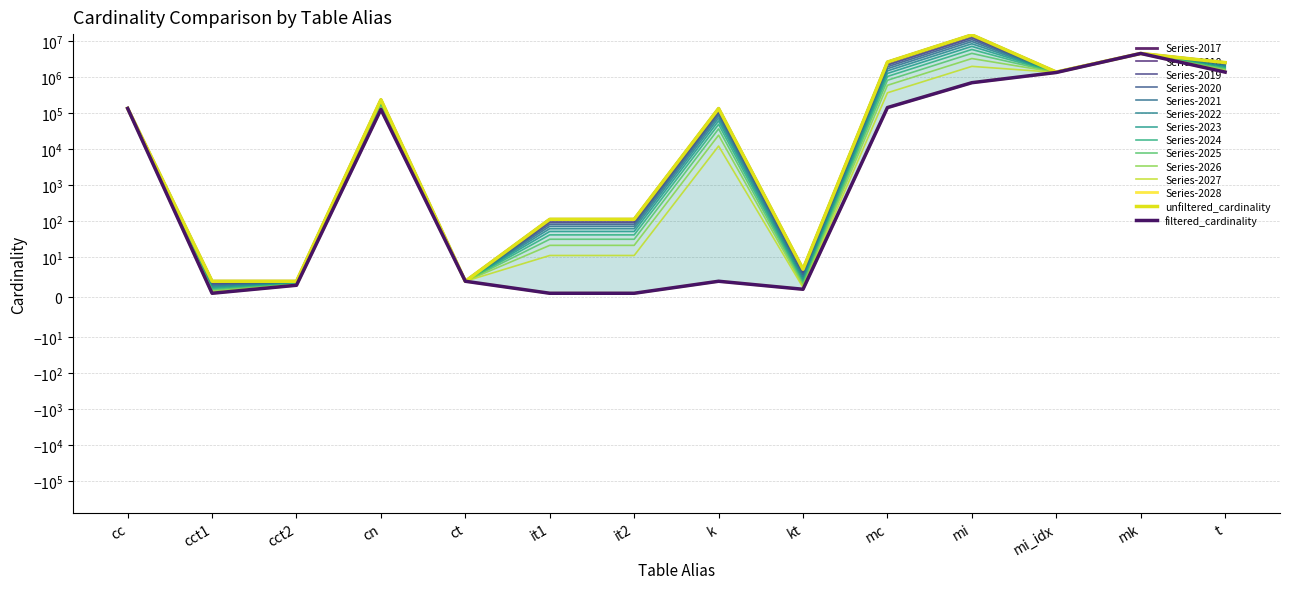

What is the difference between the maximum and minimum values in the filtered_cardinality series?

4523929